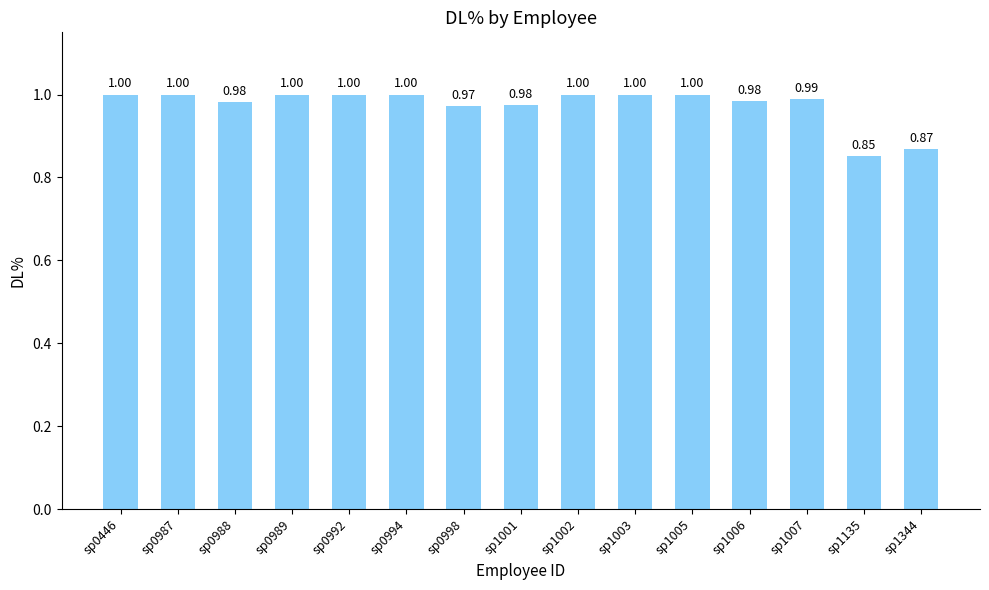

What is the value of the 6th bar from the left?

1.0